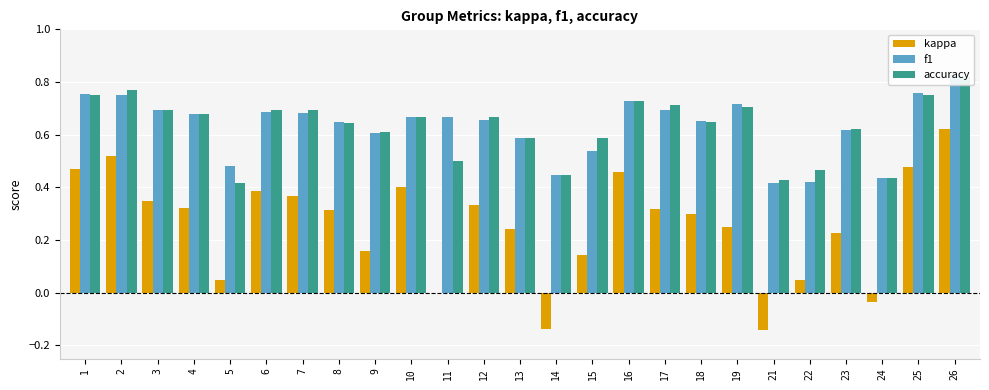

Which series has the widest spread of values?

kappa